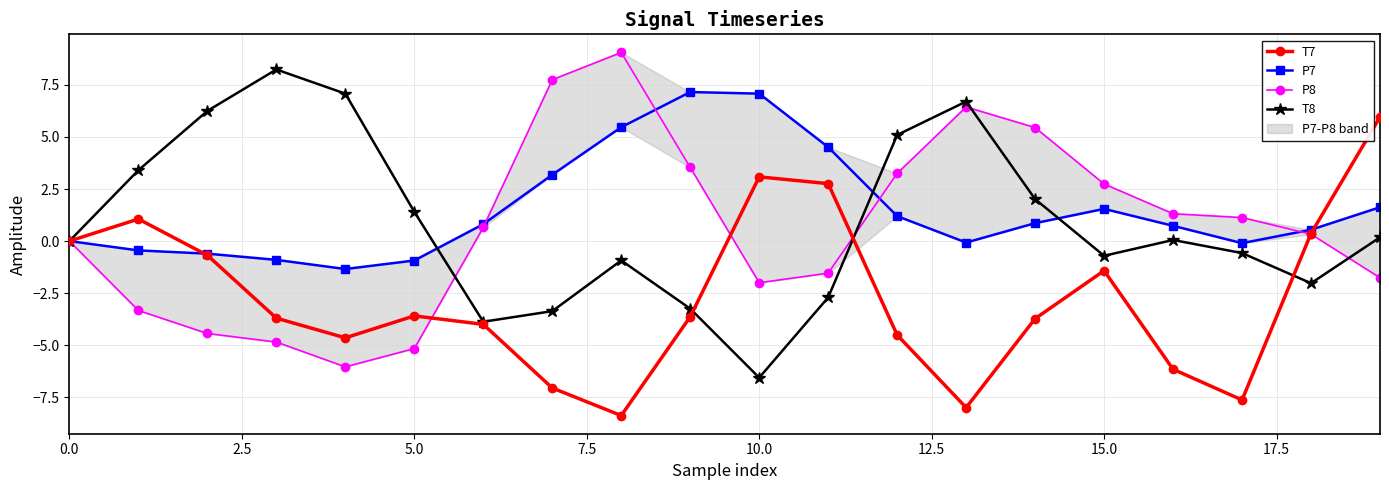

What is the lowest value of the T8 series?

-6.6